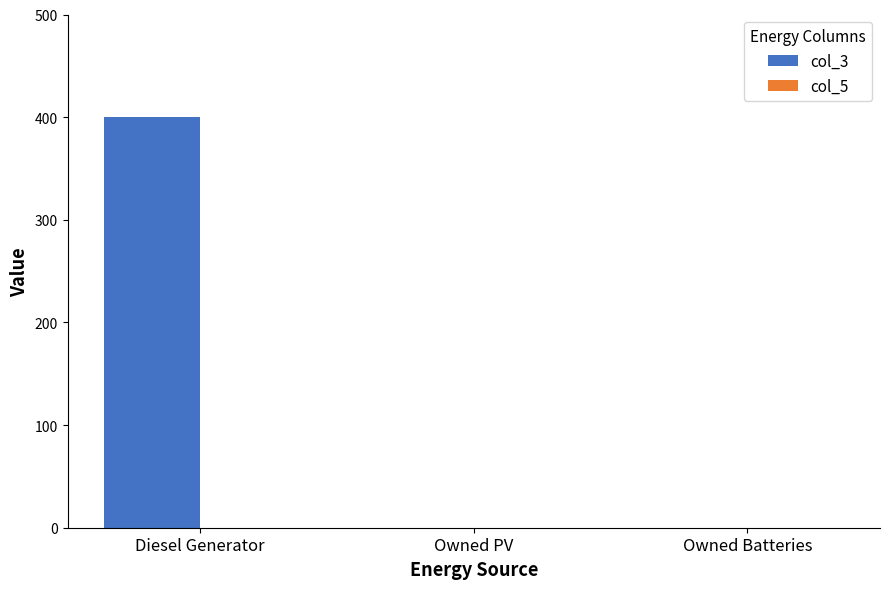

What is the maximum value shown in the chart?

400